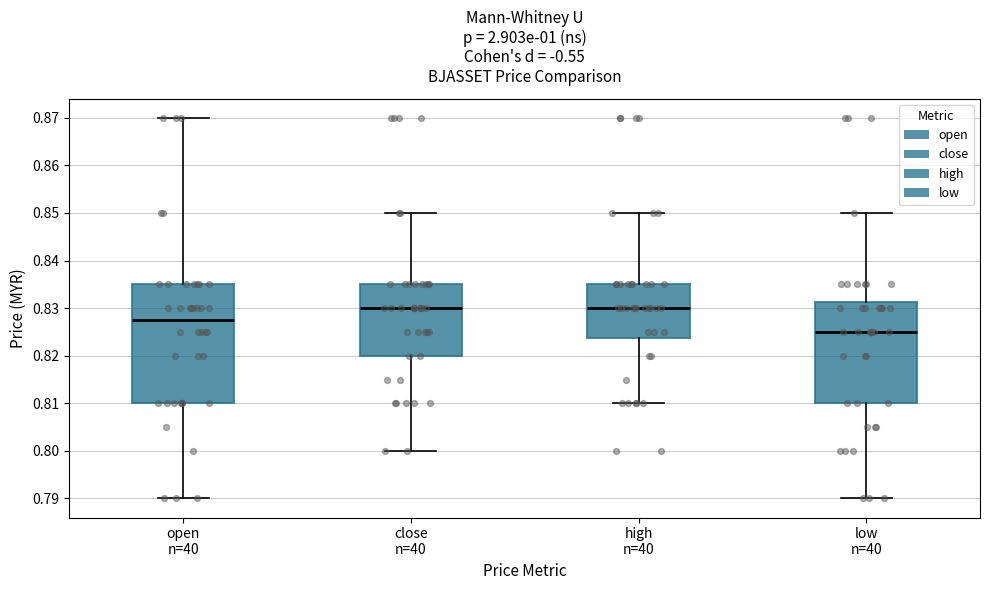

Reading left to right, transcribe this box plot: for each box, give where its median line is, the range the box spans, and where its two whiskers end, as read against the y-axis. The values are not printed on the chart, so give them approximately, as read against the axis.

open n=40: median 0.828, box 0.810 to 0.835, whiskers 0.790 to 0.870
close n=40: median 0.830, box 0.820 to 0.835, whiskers 0.800 to 0.850
high n=40: median 0.830, box 0.824 to 0.835, whiskers 0.810 to 0.850
low n=40: median 0.825, box 0.810 to 0.831, whiskers 0.790 to 0.850